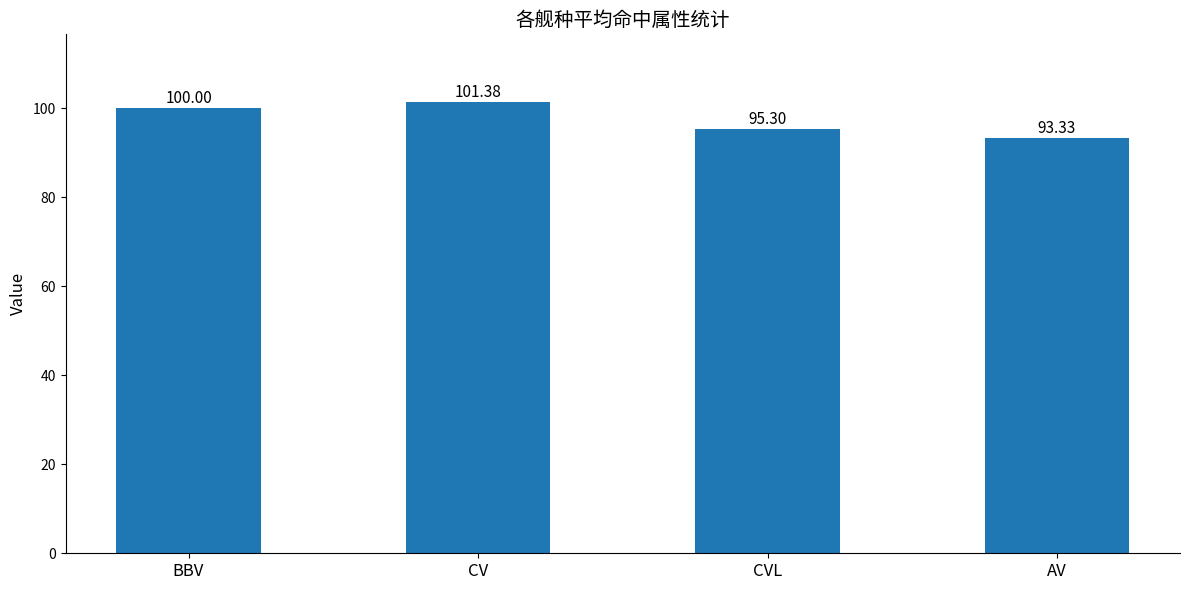

At which label is the value closest to 97?

CVL